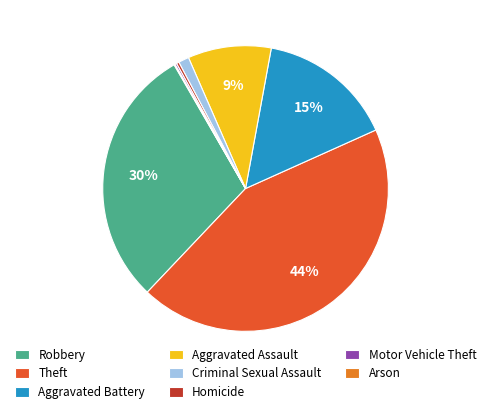

To the nearest percent, what is the difference between the largest and smallest slice percentages?

44%